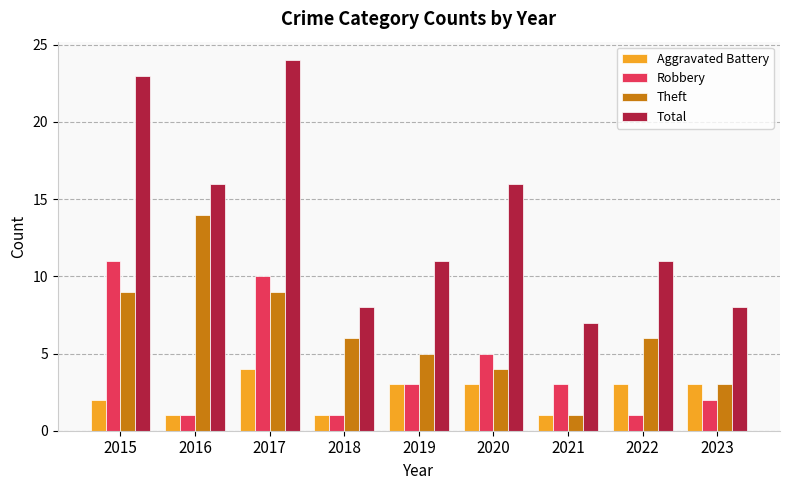

What is the total value across all series at 2017?

47